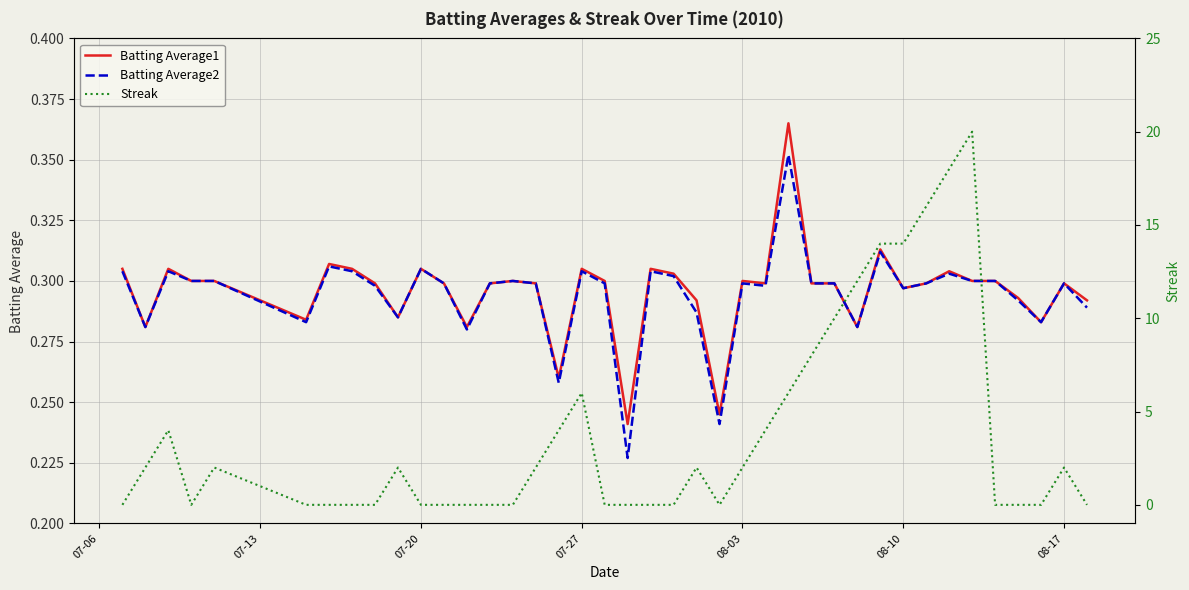

True or false: Batting Average2 and Batting Average1 intersect in this chart.

False